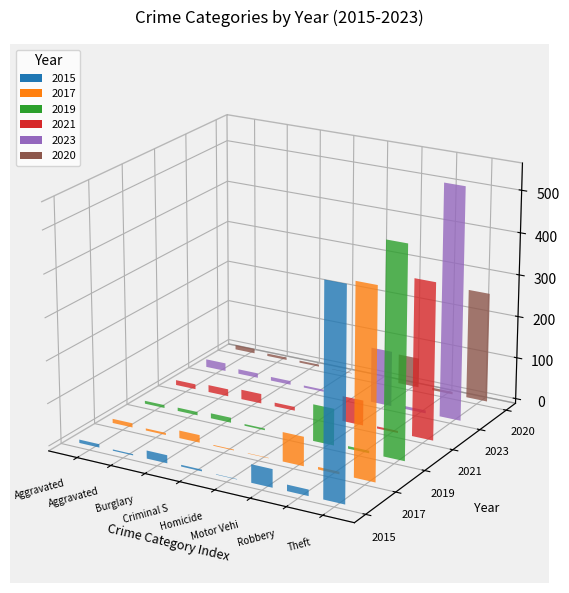

What is the difference between the second highest and minimum values in the 2020 series?

71